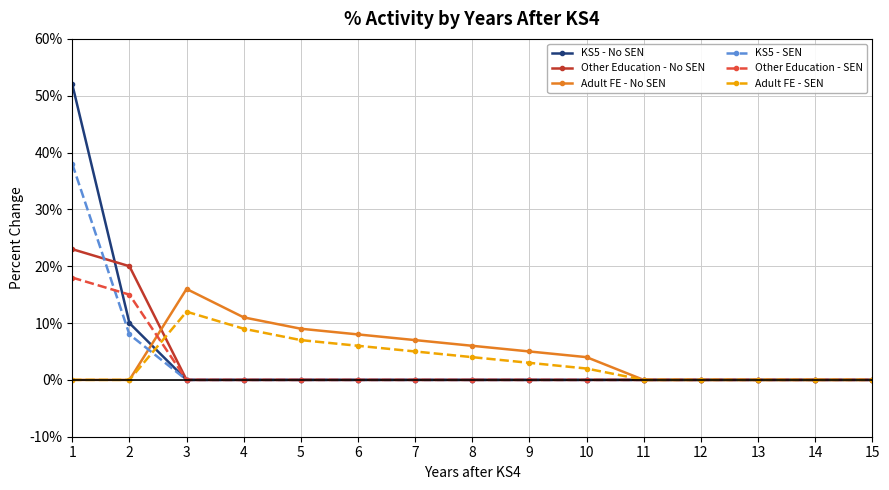

At how many categories does at least one series exceed 36?

1